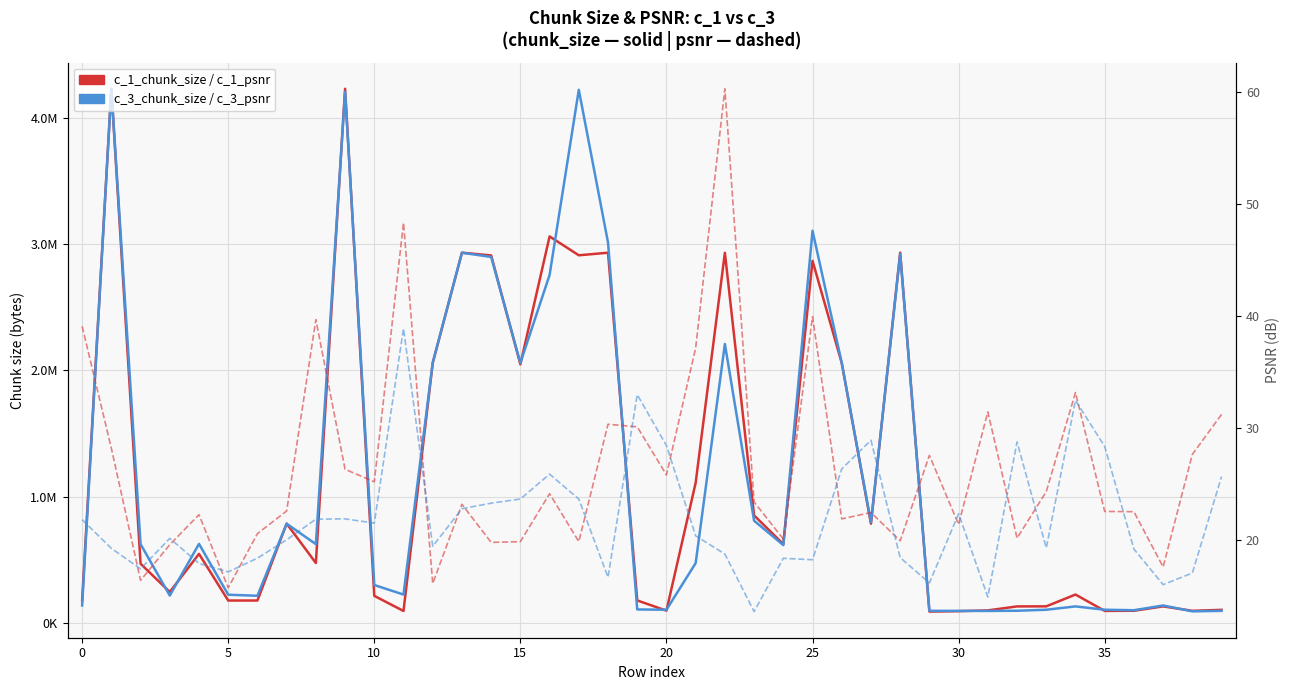

What is the difference between the maximum and minimum values in the c_1_chunk_size series?

4148229.0